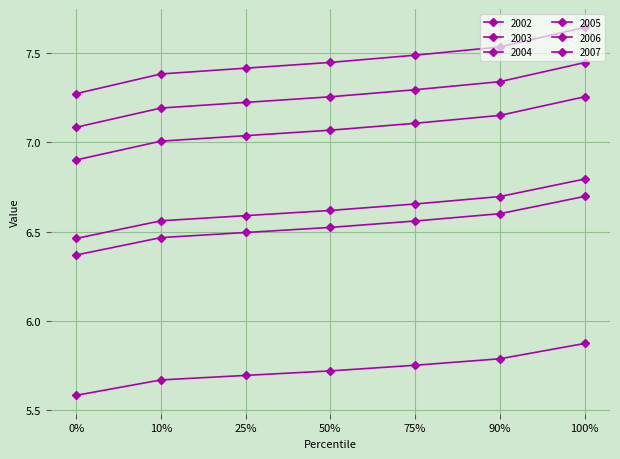

What is the average value of the 2002 series?

6.5